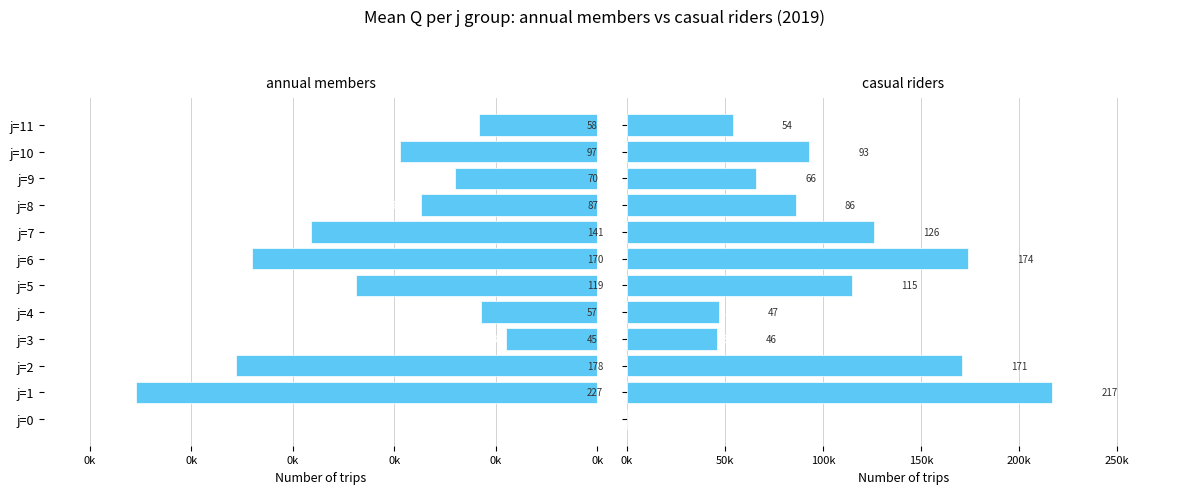

How many values in annual members are above zero?

11